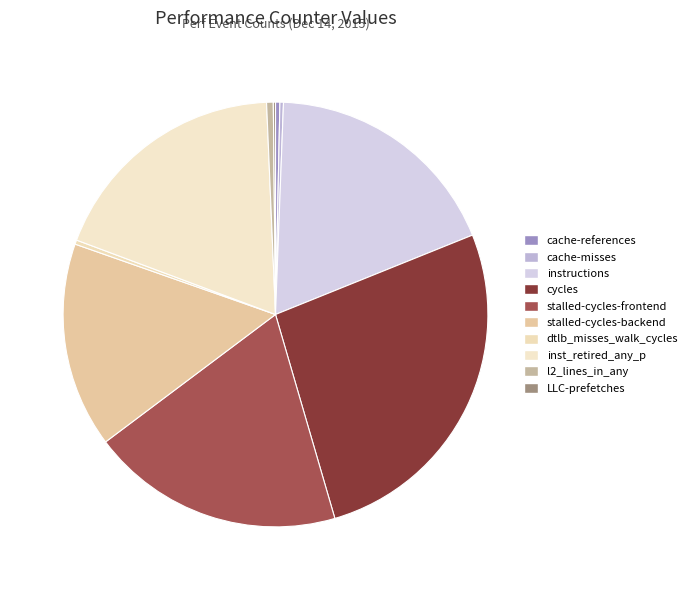

Does LLC-prefetches account for over 50% of the chart?

No